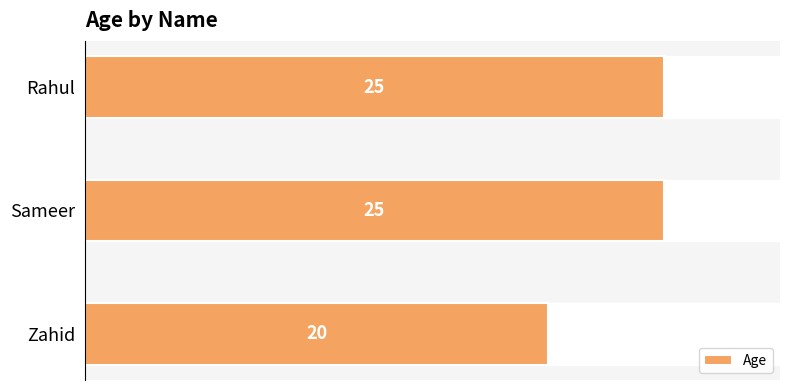

What is the difference between the second highest and minimum values?

5